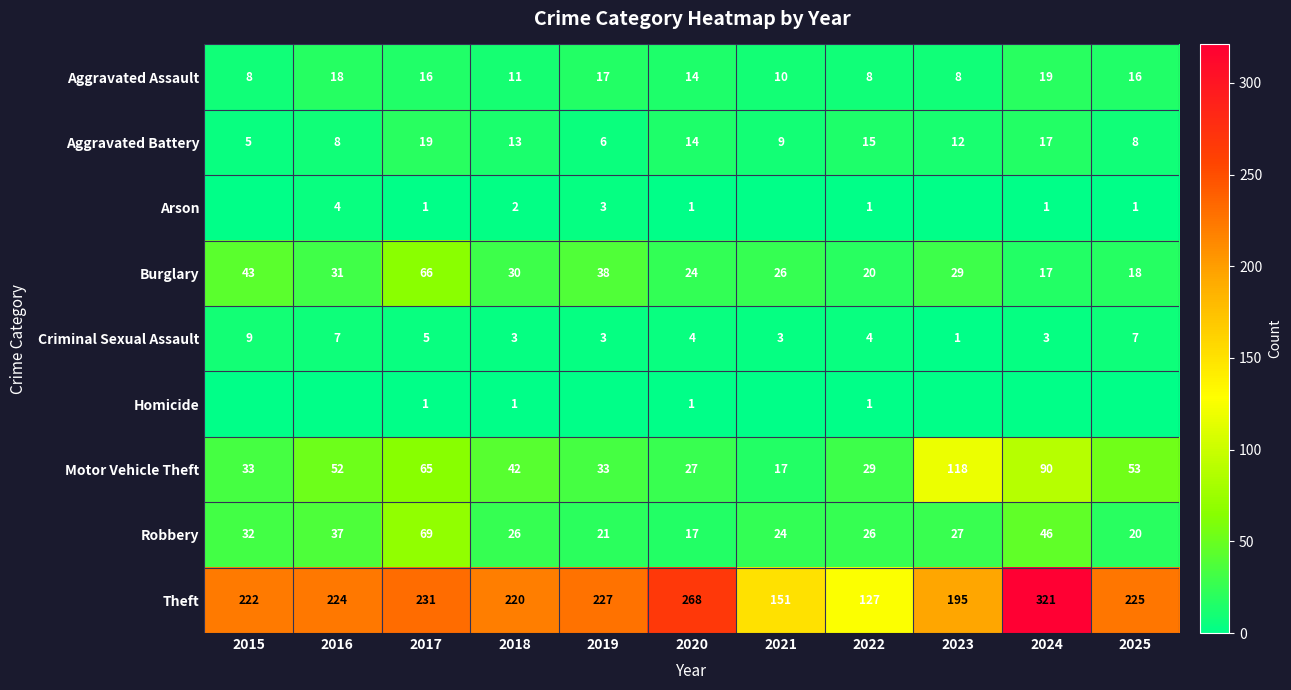

The Motor Vehicle Theft series shows 33 at 2015. True or false?

True